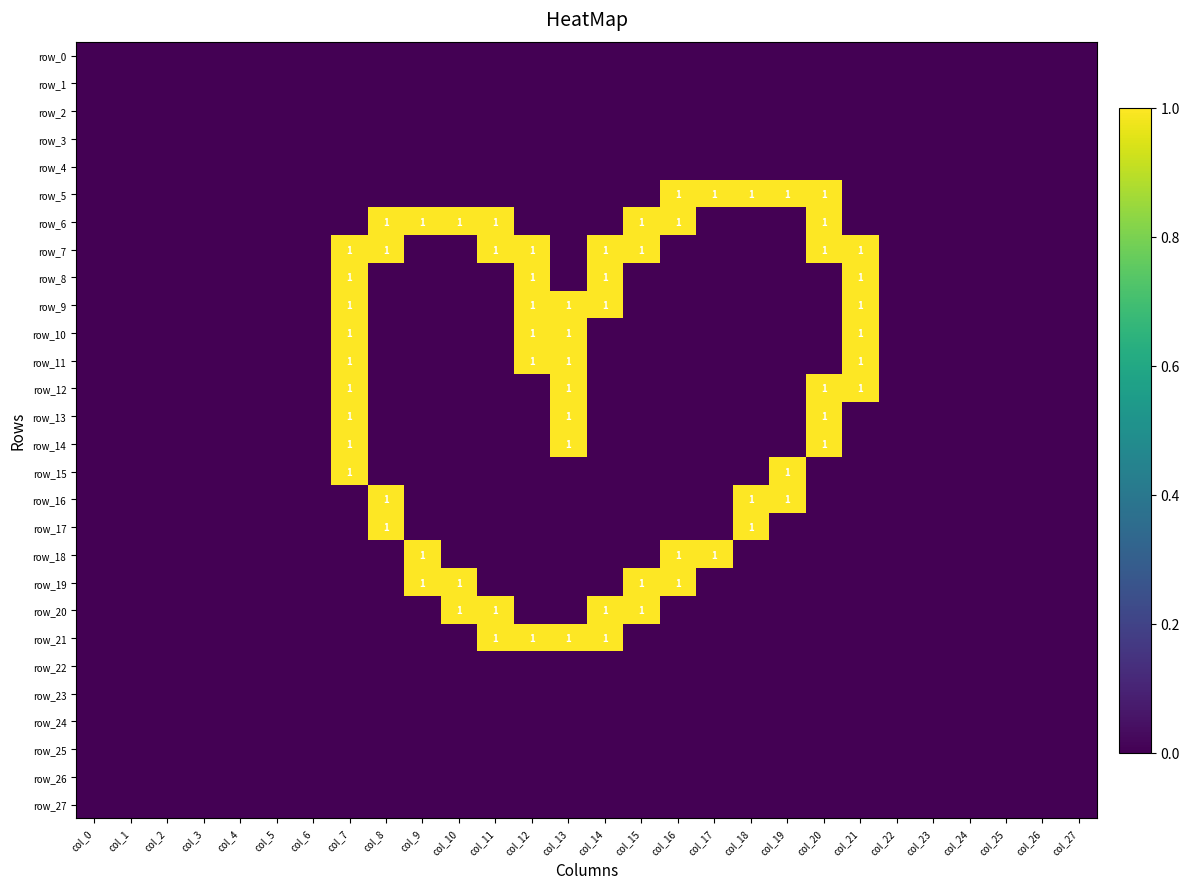

Reading right to left, transcribe all the data shown in this chart.

row_0: col_27=0	col_26=0	col_25=0	col_24=0	col_23=0	col_22=0	col_21=0	col_20=0	col_19=0	col_18=0	col_17=0	col_16=0	col_15=0	col_14=0	col_13=0	col_12=0	col_11=0	col_10=0	col_9=0	col_8=0	col_7=0	col_6=0	col_5=0	col_4=0	col_3=0	col_2=0	col_1=0	col_0=0
row_1: col_27=0	col_26=0	col_25=0	col_24=0	col_23=0	col_22=0	col_21=0	col_20=0	col_19=0	col_18=0	col_17=0	col_16=0	col_15=0	col_14=0	col_13=0	col_12=0	col_11=0	col_10=0	col_9=0	col_8=0	col_7=0	col_6=0	col_5=0	col_4=0	col_3=0	col_2=0	col_1=0	col_0=0
row_2: col_27=0	col_26=0	col_25=0	col_24=0	col_23=0	col_22=0	col_21=0	col_20=0	col_19=0	col_18=0	col_17=0	col_16=0	col_15=0	col_14=0	col_13=0	col_12=0	col_11=0	col_10=0	col_9=0	col_8=0	col_7=0	col_6=0	col_5=0	col_4=0	col_3=0	col_2=0	col_1=0	col_0=0
row_3: col_27=0	col_26=0	col_25=0	col_24=0	col_23=0	col_22=0	col_21=0	col_20=0	col_19=0	col_18=0	col_17=0	col_16=0	col_15=0	col_14=0	col_13=0	col_12=0	col_11=0	col_10=0	col_9=0	col_8=0	col_7=0	col_6=0	col_5=0	col_4=0	col_3=0	col_2=0	col_1=0	col_0=0
row_4: col_27=0	col_26=0	col_25=0	col_24=0	col_23=0	col_22=0	col_21=0	col_20=0	col_19=0	col_18=0	col_17=0	col_16=0	col_15=0	col_14=0	col_13=0	col_12=0	col_11=0	col_10=0	col_9=0	col_8=0	col_7=0	col_6=0	col_5=0	col_4=0	col_3=0	col_2=0	col_1=0	col_0=0
row_5: col_27=0	col_26=0	col_25=0	col_24=0	col_23=0	col_22=0	col_21=0	col_20=1	col_19=1	col_18=1	col_17=1	col_16=1	col_15=0	col_14=0	col_13=0	col_12=0	col_11=0	col_10=0	col_9=0	col_8=0	col_7=0	col_6=0	col_5=0	col_4=0	col_3=0	col_2=0	col_1=0	col_0=0
row_6: col_27=0	col_26=0	col_25=0	col_24=0	col_23=0	col_22=0	col_21=0	col_20=1	col_19=0	col_18=0	col_17=0	col_16=1	col_15=1	col_14=0	col_13=0	col_12=0	col_11=1	col_10=1	col_9=1	col_8=1	col_7=0	col_6=0	col_5=0	col_4=0	col_3=0	col_2=0	col_1=0	col_0=0
row_7: col_27=0	col_26=0	col_25=0	col_24=0	col_23=0	col_22=0	col_21=1	col_20=1	col_19=0	col_18=0	col_17=0	col_16=0	col_15=1	col_14=1	col_13=0	col_12=1	col_11=1	col_10=0	col_9=0	col_8=1	col_7=1	col_6=0	col_5=0	col_4=0	col_3=0	col_2=0	col_1=0	col_0=0
row_8: col_27=0	col_26=0	col_25=0	col_24=0	col_23=0	col_22=0	col_21=1	col_20=0	col_19=0	col_18=0	col_17=0	col_16=0	col_15=0	col_14=1	col_13=0	col_12=1	col_11=0	col_10=0	col_9=0	col_8=0	col_7=1	col_6=0	col_5=0	col_4=0	col_3=0	col_2=0	col_1=0	col_0=0
row_9: col_27=0	col_26=0	col_25=0	col_24=0	col_23=0	col_22=0	col_21=1	col_20=0	col_19=0	col_18=0	col_17=0	col_16=0	col_15=0	col_14=1	col_13=1	col_12=1	col_11=0	col_10=0	col_9=0	col_8=0	col_7=1	col_6=0	col_5=0	col_4=0	col_3=0	col_2=0	col_1=0	col_0=0
row_10: col_27=0	col_26=0	col_25=0	col_24=0	col_23=0	col_22=0	col_21=1	col_20=0	col_19=0	col_18=0	col_17=0	col_16=0	col_15=0	col_14=0	col_13=1	col_12=1	col_11=0	col_10=0	col_9=0	col_8=0	col_7=1	col_6=0	col_5=0	col_4=0	col_3=0	col_2=0	col_1=0	col_0=0
row_11: col_27=0	col_26=0	col_25=0	col_24=0	col_23=0	col_22=0	col_21=1	col_20=0	col_19=0	col_18=0	col_17=0	col_16=0	col_15=0	col_14=0	col_13=1	col_12=1	col_11=0	col_10=0	col_9=0	col_8=0	col_7=1	col_6=0	col_5=0	col_4=0	col_3=0	col_2=0	col_1=0	col_0=0
row_12: col_27=0	col_26=0	col_25=0	col_24=0	col_23=0	col_22=0	col_21=1	col_20=1	col_19=0	col_18=0	col_17=0	col_16=0	col_15=0	col_14=0	col_13=1	col_12=0	col_11=0	col_10=0	col_9=0	col_8=0	col_7=1	col_6=0	col_5=0	col_4=0	col_3=0	col_2=0	col_1=0	col_0=0
row_13: col_27=0	col_26=0	col_25=0	col_24=0	col_23=0	col_22=0	col_21=0	col_20=1	col_19=0	col_18=0	col_17=0	col_16=0	col_15=0	col_14=0	col_13=1	col_12=0	col_11=0	col_10=0	col_9=0	col_8=0	col_7=1	col_6=0	col_5=0	col_4=0	col_3=0	col_2=0	col_1=0	col_0=0
row_14: col_27=0	col_26=0	col_25=0	col_24=0	col_23=0	col_22=0	col_21=0	col_20=1	col_19=0	col_18=0	col_17=0	col_16=0	col_15=0	col_14=0	col_13=1	col_12=0	col_11=0	col_10=0	col_9=0	col_8=0	col_7=1	col_6=0	col_5=0	col_4=0	col_3=0	col_2=0	col_1=0	col_0=0
row_15: col_27=0	col_26=0	col_25=0	col_24=0	col_23=0	col_22=0	col_21=0	col_20=0	col_19=1	col_18=0	col_17=0	col_16=0	col_15=0	col_14=0	col_13=0	col_12=0	col_11=0	col_10=0	col_9=0	col_8=0	col_7=1	col_6=0	col_5=0	col_4=0	col_3=0	col_2=0	col_1=0	col_0=0
row_16: col_27=0	col_26=0	col_25=0	col_24=0	col_23=0	col_22=0	col_21=0	col_20=0	col_19=1	col_18=1	col_17=0	col_16=0	col_15=0	col_14=0	col_13=0	col_12=0	col_11=0	col_10=0	col_9=0	col_8=1	col_7=0	col_6=0	col_5=0	col_4=0	col_3=0	col_2=0	col_1=0	col_0=0
row_17: col_27=0	col_26=0	col_25=0	col_24=0	col_23=0	col_22=0	col_21=0	col_20=0	col_19=0	col_18=1	col_17=0	col_16=0	col_15=0	col_14=0	col_13=0	col_12=0	col_11=0	col_10=0	col_9=0	col_8=1	col_7=0	col_6=0	col_5=0	col_4=0	col_3=0	col_2=0	col_1=0	col_0=0
row_18: col_27=0	col_26=0	col_25=0	col_24=0	col_23=0	col_22=0	col_21=0	col_20=0	col_19=0	col_18=0	col_17=1	col_16=1	col_15=0	col_14=0	col_13=0	col_12=0	col_11=0	col_10=0	col_9=1	col_8=0	col_7=0	col_6=0	col_5=0	col_4=0	col_3=0	col_2=0	col_1=0	col_0=0
row_19: col_27=0	col_26=0	col_25=0	col_24=0	col_23=0	col_22=0	col_21=0	col_20=0	col_19=0	col_18=0	col_17=0	col_16=1	col_15=1	col_14=0	col_13=0	col_12=0	col_11=0	col_10=1	col_9=1	col_8=0	col_7=0	col_6=0	col_5=0	col_4=0	col_3=0	col_2=0	col_1=0	col_0=0
row_20: col_27=0	col_26=0	col_25=0	col_24=0	col_23=0	col_22=0	col_21=0	col_20=0	col_19=0	col_18=0	col_17=0	col_16=0	col_15=1	col_14=1	col_13=0	col_12=0	col_11=1	col_10=1	col_9=0	col_8=0	col_7=0	col_6=0	col_5=0	col_4=0	col_3=0	col_2=0	col_1=0	col_0=0
row_21: col_27=0	col_26=0	col_25=0	col_24=0	col_23=0	col_22=0	col_21=0	col_20=0	col_19=0	col_18=0	col_17=0	col_16=0	col_15=0	col_14=1	col_13=1	col_12=1	col_11=1	col_10=0	col_9=0	col_8=0	col_7=0	col_6=0	col_5=0	col_4=0	col_3=0	col_2=0	col_1=0	col_0=0
row_22: col_27=0	col_26=0	col_25=0	col_24=0	col_23=0	col_22=0	col_21=0	col_20=0	col_19=0	col_18=0	col_17=0	col_16=0	col_15=0	col_14=0	col_13=0	col_12=0	col_11=0	col_10=0	col_9=0	col_8=0	col_7=0	col_6=0	col_5=0	col_4=0	col_3=0	col_2=0	col_1=0	col_0=0
row_23: col_27=0	col_26=0	col_25=0	col_24=0	col_23=0	col_22=0	col_21=0	col_20=0	col_19=0	col_18=0	col_17=0	col_16=0	col_15=0	col_14=0	col_13=0	col_12=0	col_11=0	col_10=0	col_9=0	col_8=0	col_7=0	col_6=0	col_5=0	col_4=0	col_3=0	col_2=0	col_1=0	col_0=0
row_24: col_27=0	col_26=0	col_25=0	col_24=0	col_23=0	col_22=0	col_21=0	col_20=0	col_19=0	col_18=0	col_17=0	col_16=0	col_15=0	col_14=0	col_13=0	col_12=0	col_11=0	col_10=0	col_9=0	col_8=0	col_7=0	col_6=0	col_5=0	col_4=0	col_3=0	col_2=0	col_1=0	col_0=0
row_25: col_27=0	col_26=0	col_25=0	col_24=0	col_23=0	col_22=0	col_21=0	col_20=0	col_19=0	col_18=0	col_17=0	col_16=0	col_15=0	col_14=0	col_13=0	col_12=0	col_11=0	col_10=0	col_9=0	col_8=0	col_7=0	col_6=0	col_5=0	col_4=0	col_3=0	col_2=0	col_1=0	col_0=0
row_26: col_27=0	col_26=0	col_25=0	col_24=0	col_23=0	col_22=0	col_21=0	col_20=0	col_19=0	col_18=0	col_17=0	col_16=0	col_15=0	col_14=0	col_13=0	col_12=0	col_11=0	col_10=0	col_9=0	col_8=0	col_7=0	col_6=0	col_5=0	col_4=0	col_3=0	col_2=0	col_1=0	col_0=0
row_27: col_27=0	col_26=0	col_25=0	col_24=0	col_23=0	col_22=0	col_21=0	col_20=0	col_19=0	col_18=0	col_17=0	col_16=0	col_15=0	col_14=0	col_13=0	col_12=0	col_11=0	col_10=0	col_9=0	col_8=0	col_7=0	col_6=0	col_5=0	col_4=0	col_3=0	col_2=0	col_1=0	col_0=0